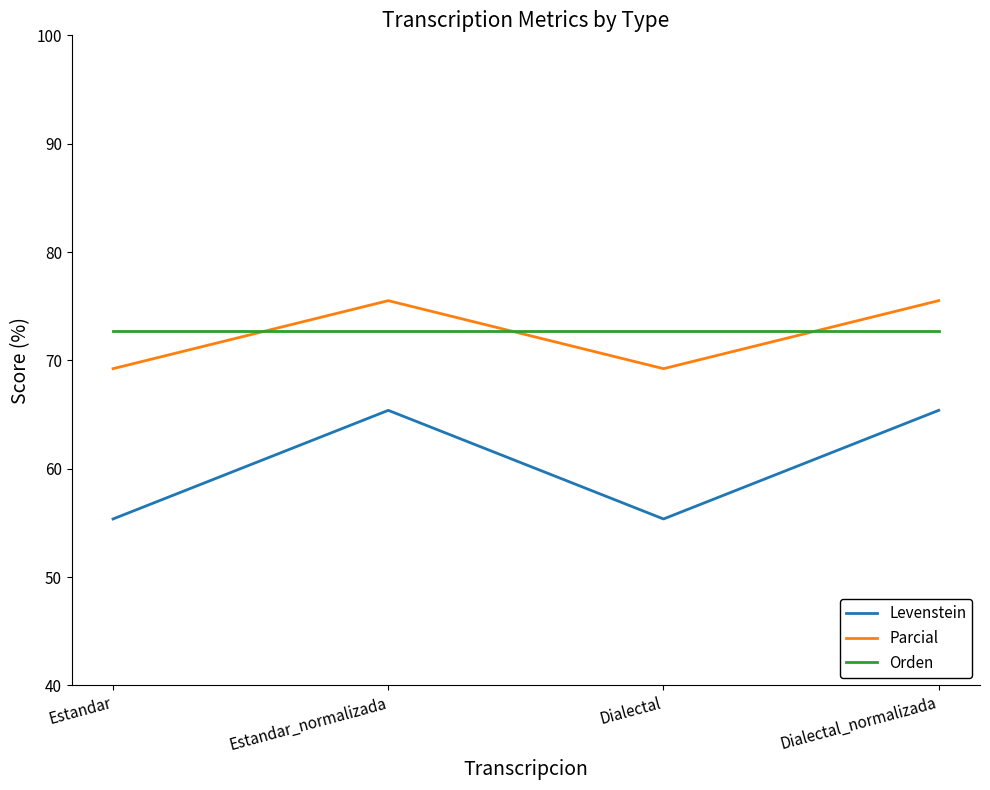

True or false: Levenstein and Orden intersect in this chart.

False